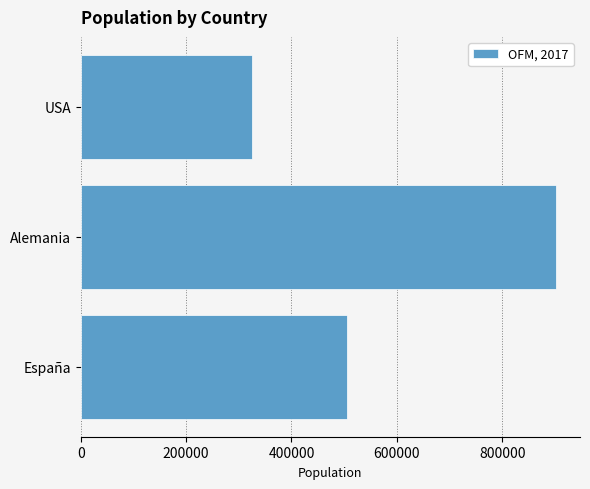

How many values are between 325333 and 902433?

3